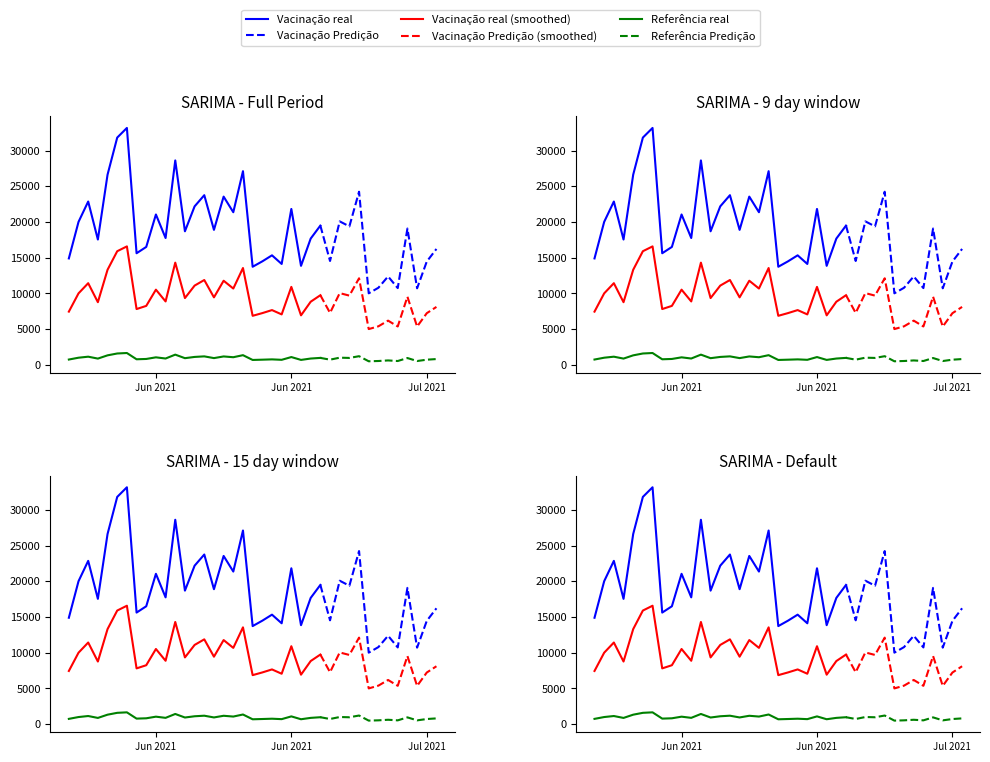

Does the chart have visible grid lines?

No